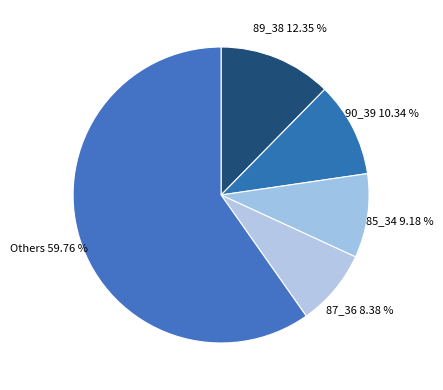

What is the largest slice in the pie chart?

Others